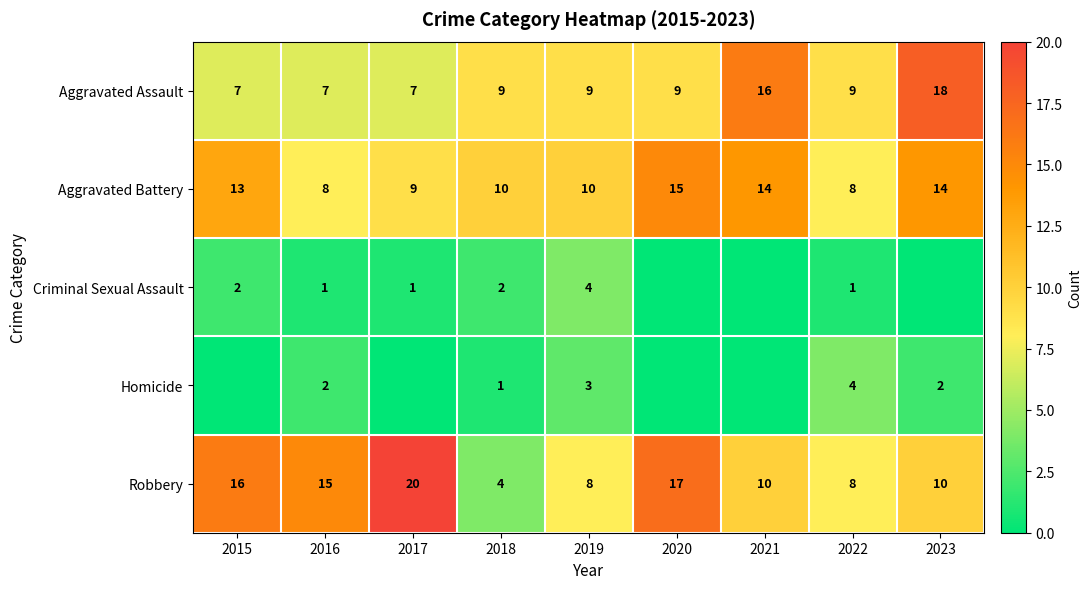

What is the maximum value for Robbery?

20